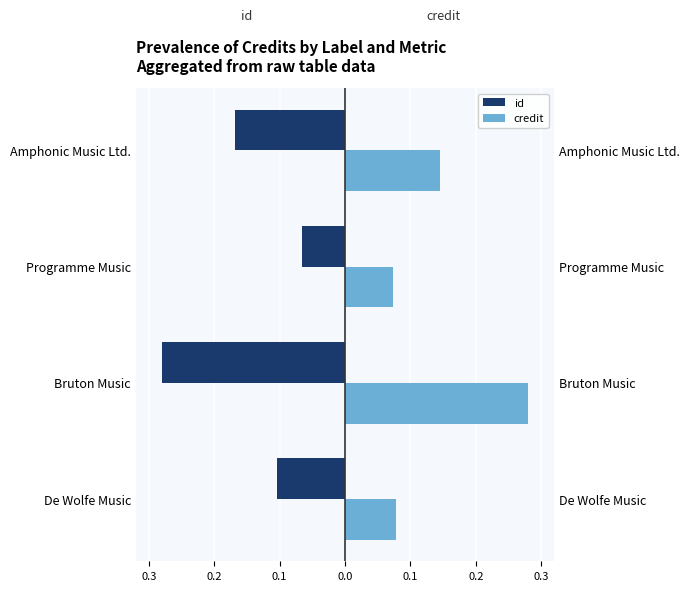

How many bars are there in each group?

2